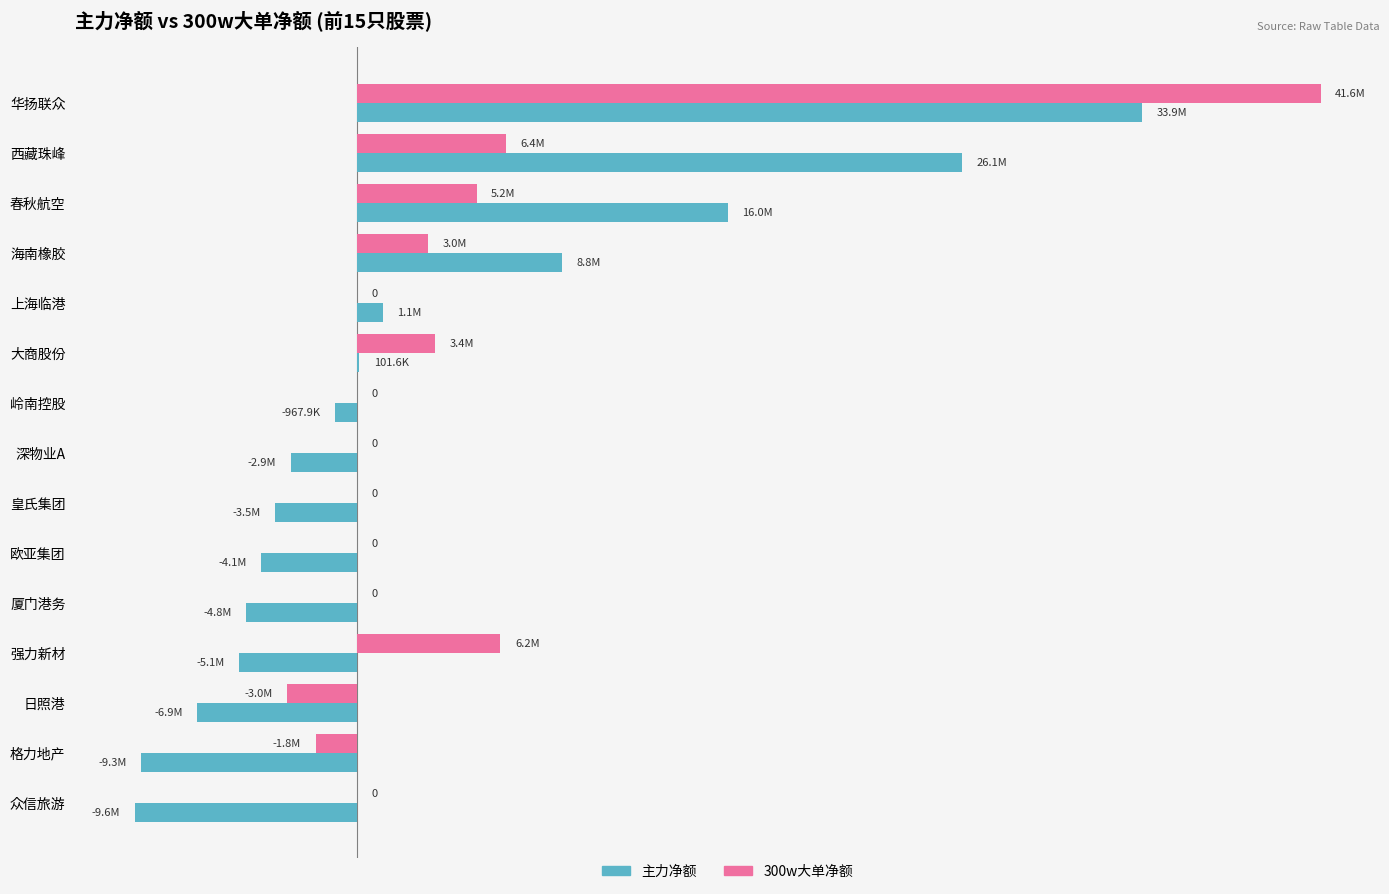

What position from the right is 众信旅游?

1